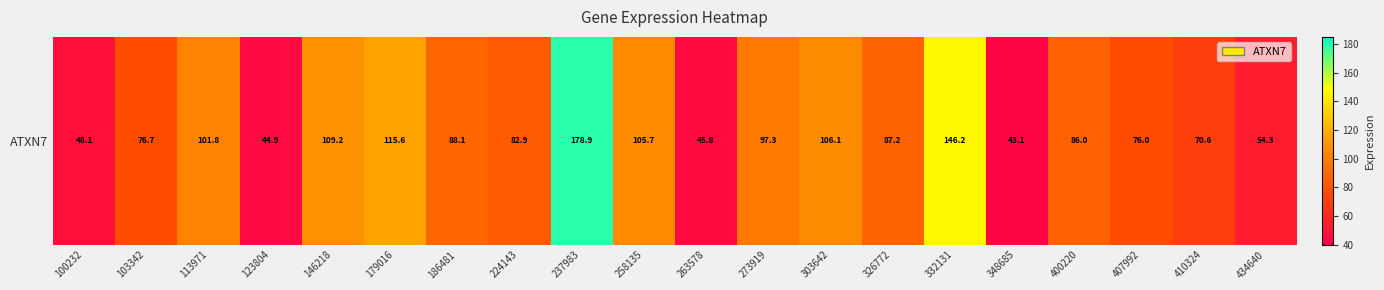

The value at 434640 is 82.9. True or false?

False